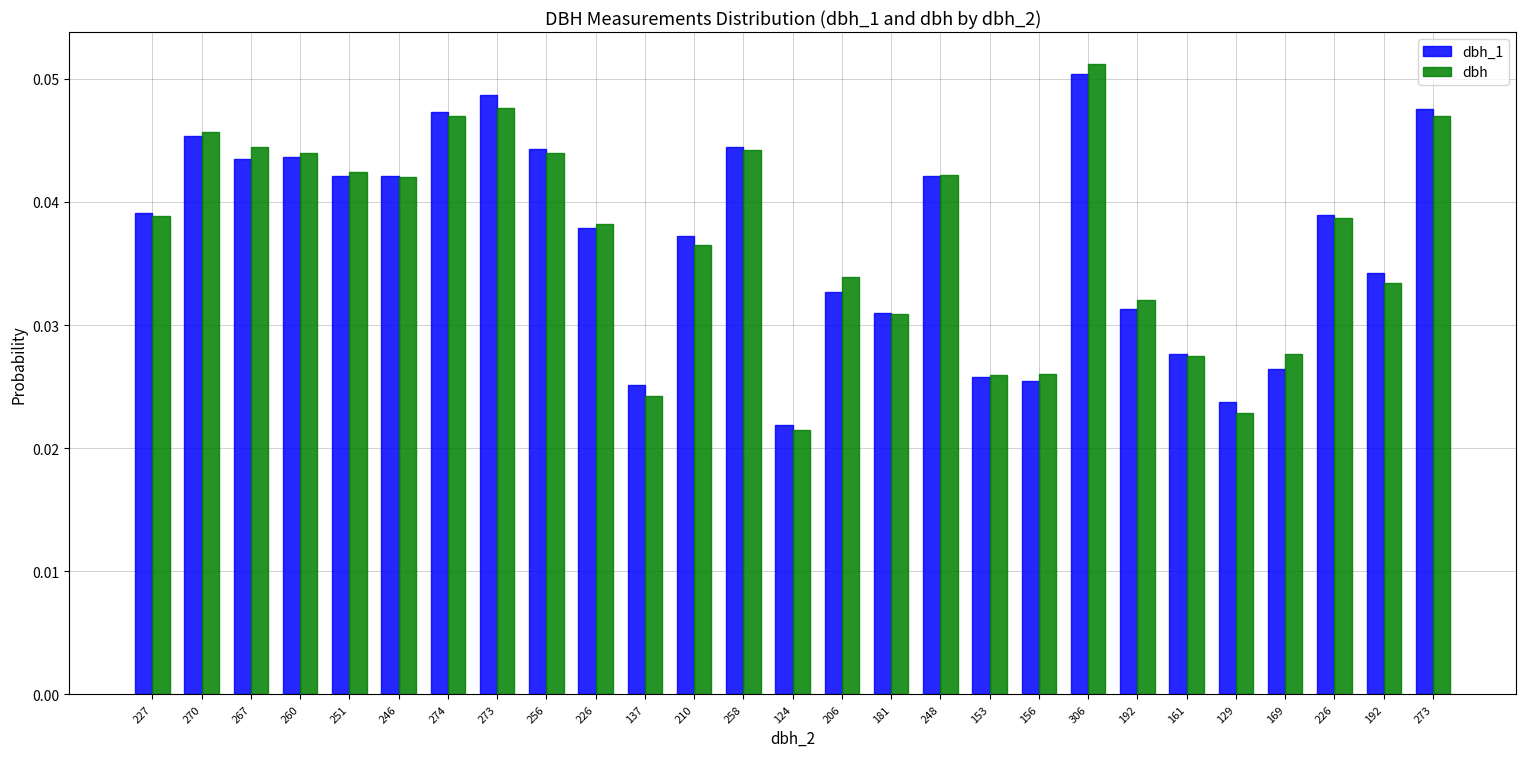

Between 210 and 169, which is larger?

210